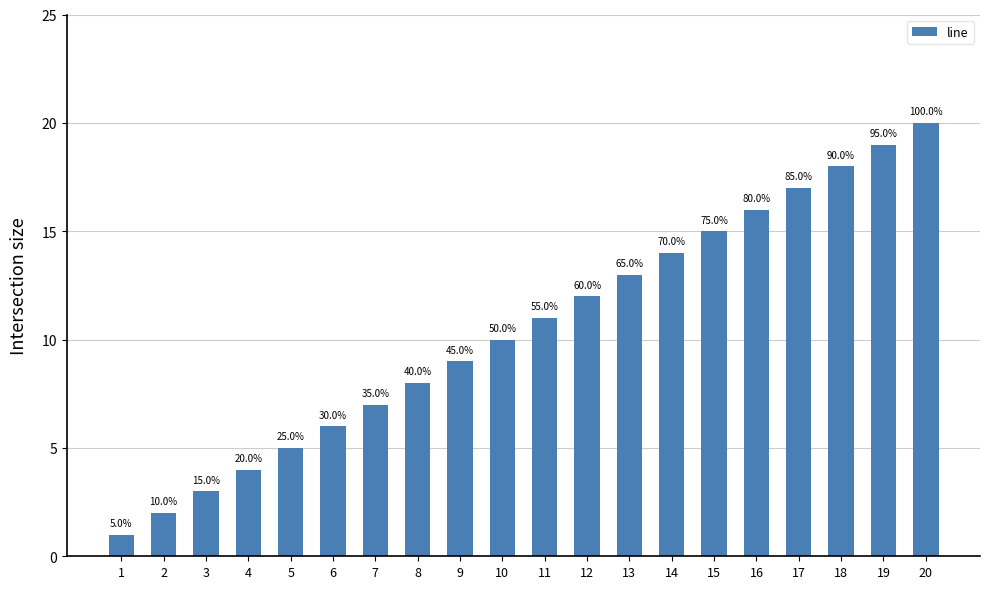

What is the value of the 9th bar from the left?

9